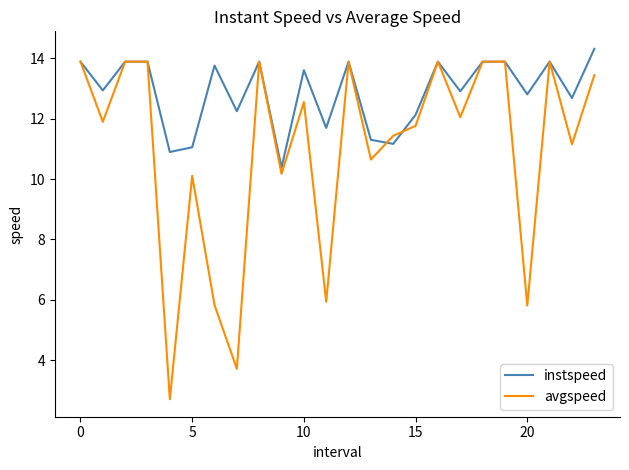

Which series has the largest range (max minus min)?

avgspeed